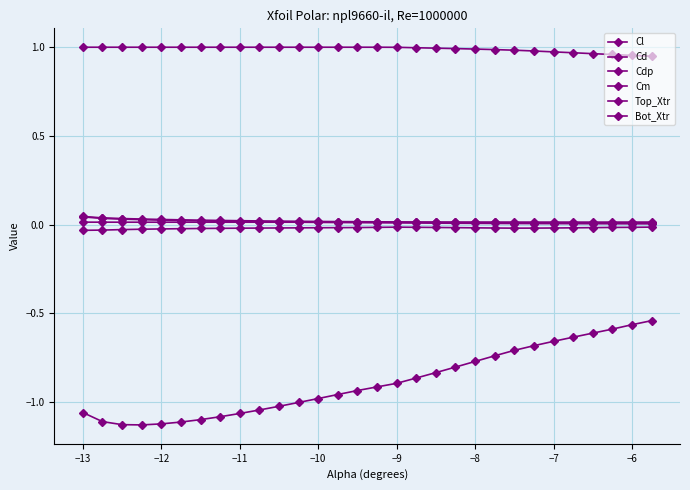

True or false: Top_Xtr and Cl cross at least once.

False